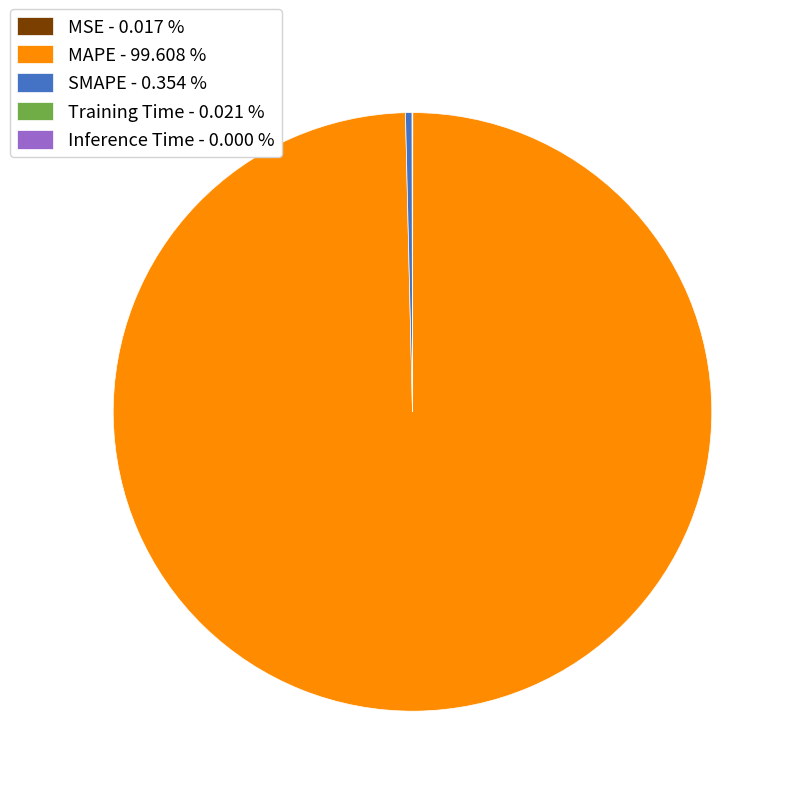

Which slice represents more than half of the pie?

MAPE